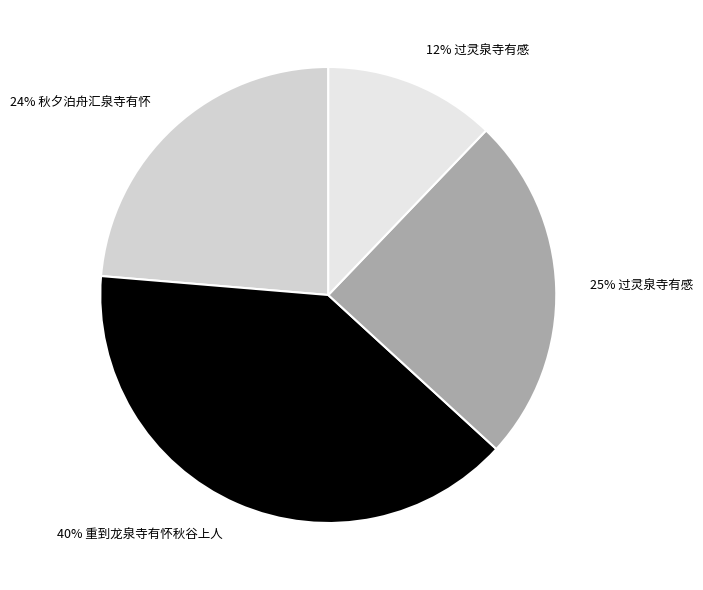

Is 24% 秋夕泊舟汇泉寺有怀 the majority of the pie?

No